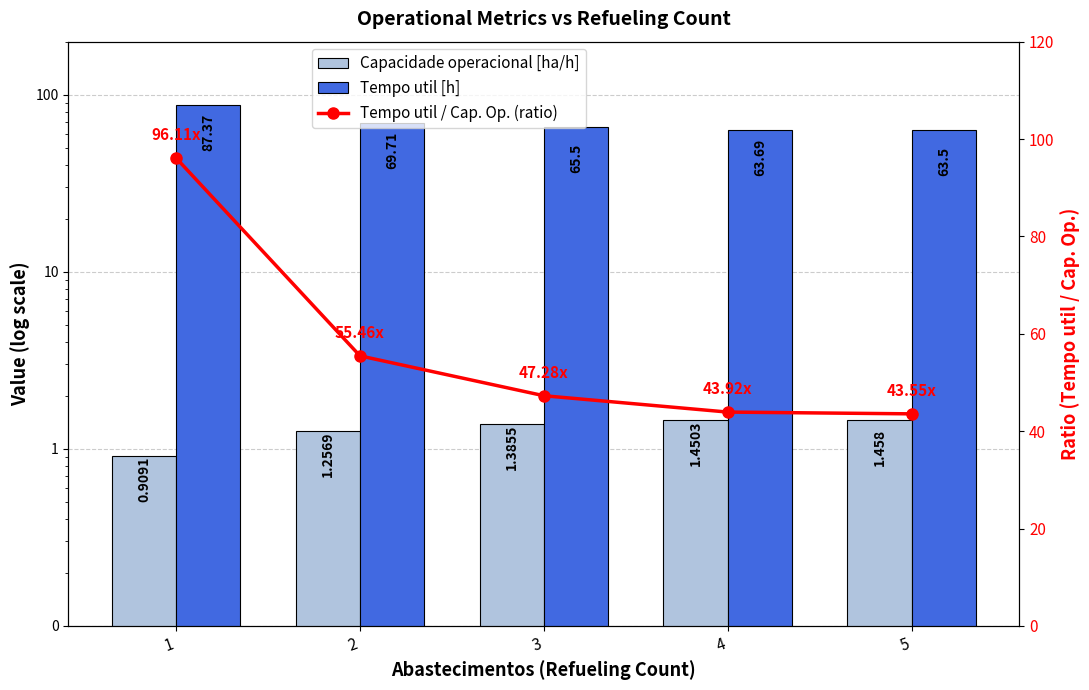

Read the Tempo util [h] value at 3.

65.5